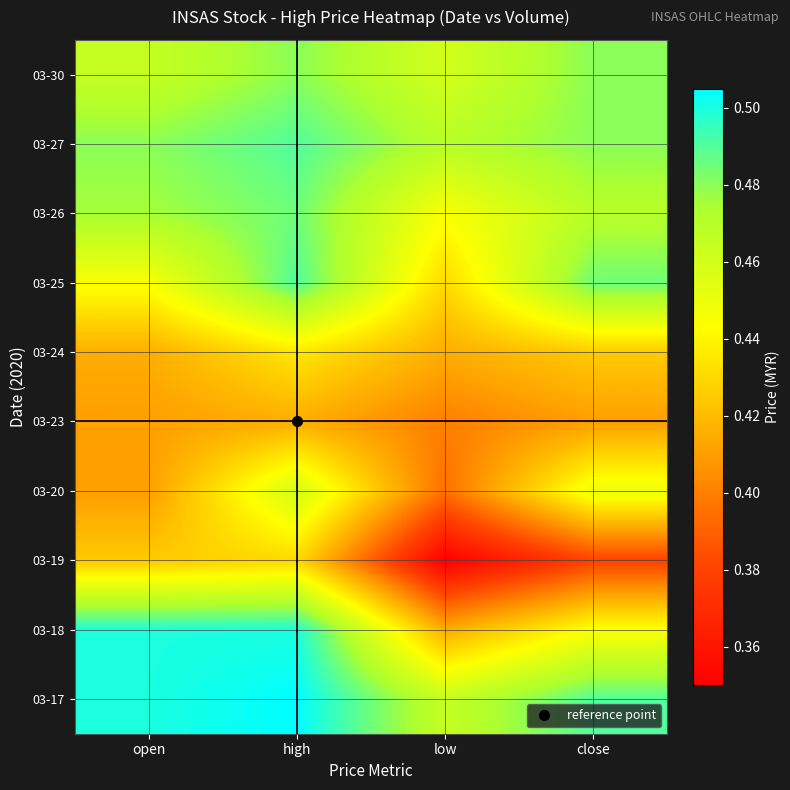

Rank the series by their maximum value, from lowest to highest.

03-23, 03-19, 03-24, 03-20, 03-30, 03-26, 03-25, 03-27, 03-18, 03-17